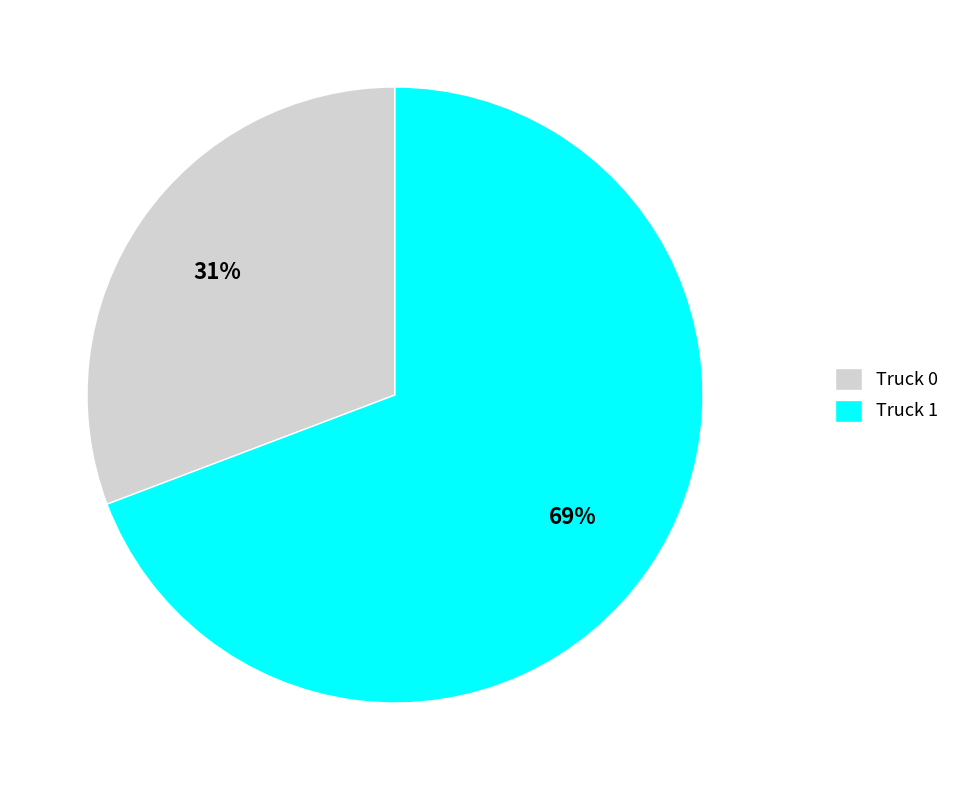

What is the ratio of the value at Truck 0 to the value at Truck 1?

0.4